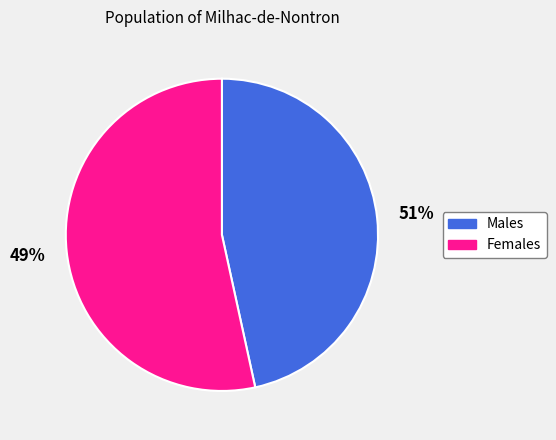

Count the number of slices in the pie.

2